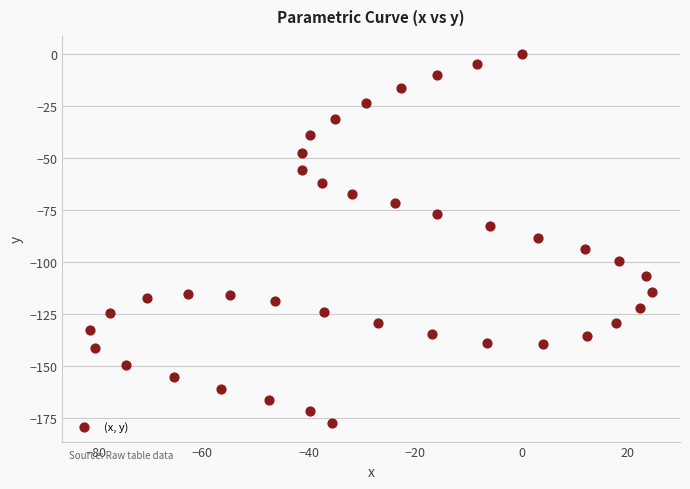

What is the range of X values (max minus min)?

105.5